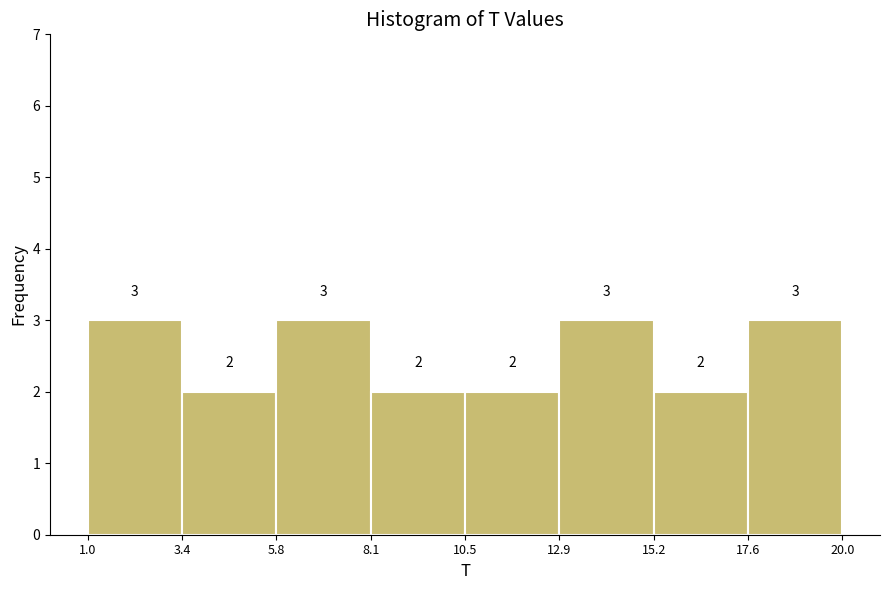

How tall is the bar that spans 17.6 to 20.0 on the x-axis?

3